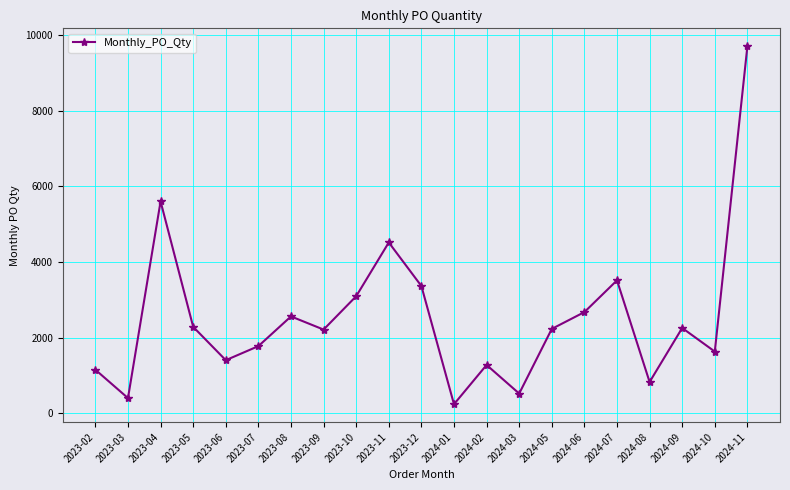

Does the chart display data point markers on the line(s)?

Yes